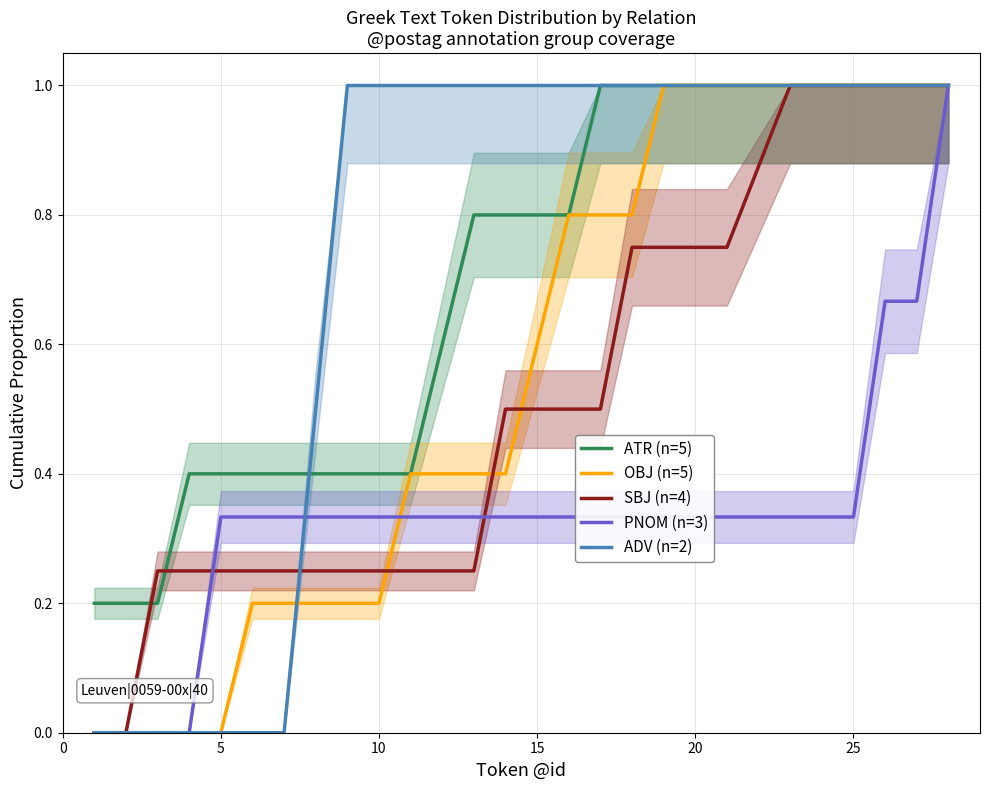

The value of ADV (n=2) at 15 is 1.0. True or false?

True